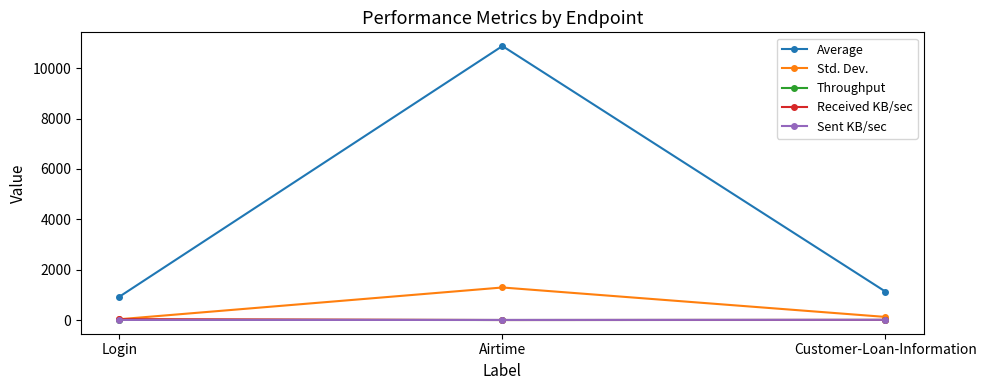

At which category does the chart reach its peak across all series?

Airtime